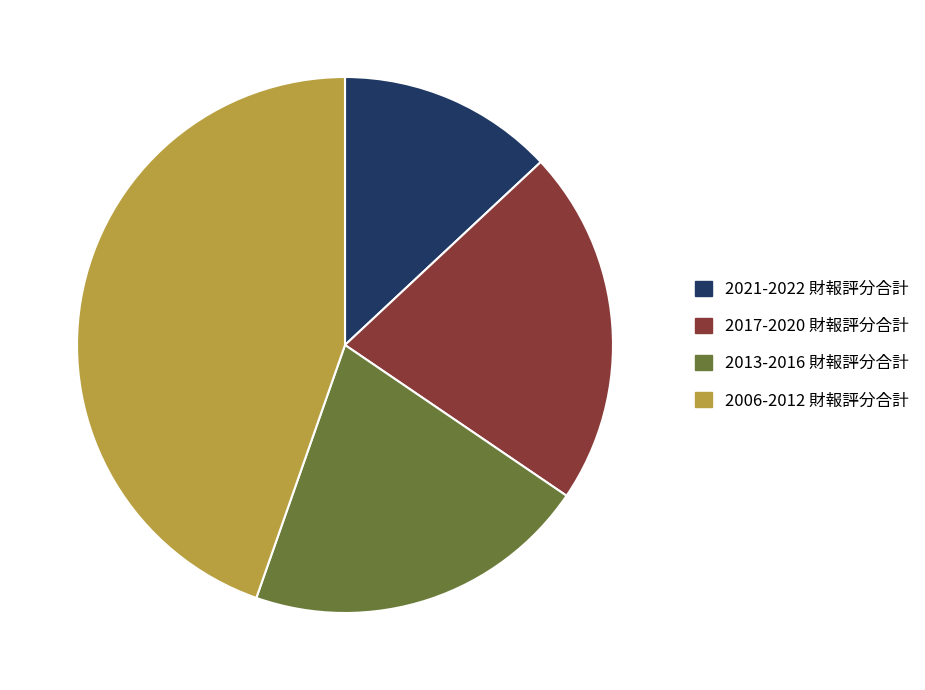

Is there any slice that represents more than half of the pie?

No